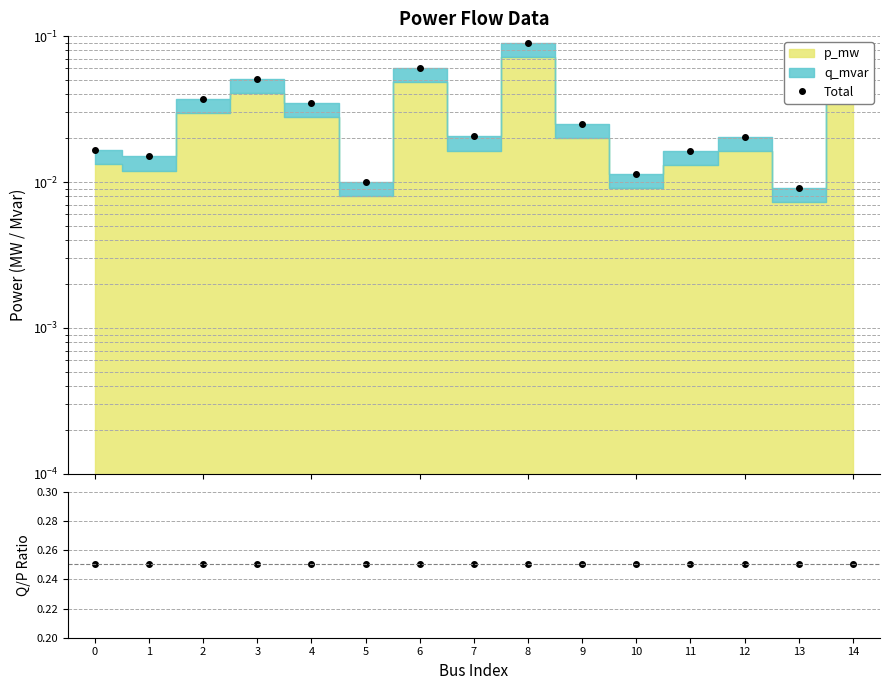

True or false: Total and q_mvar / p_mw intersect in this chart.

False